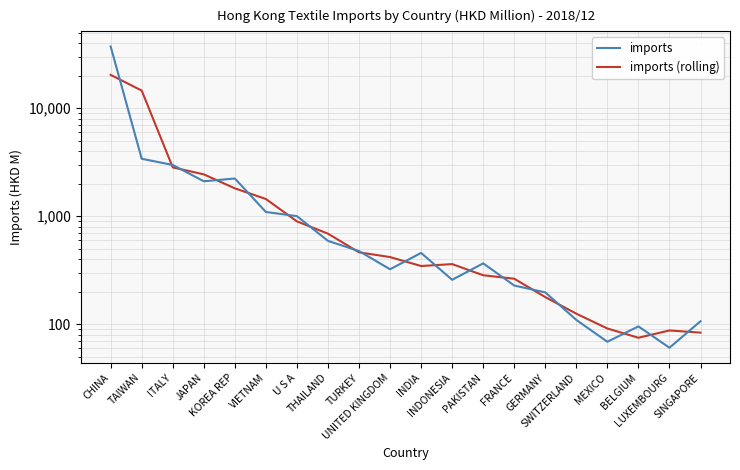

What is the difference between the maximum and minimum values in the imports series?

37179.5